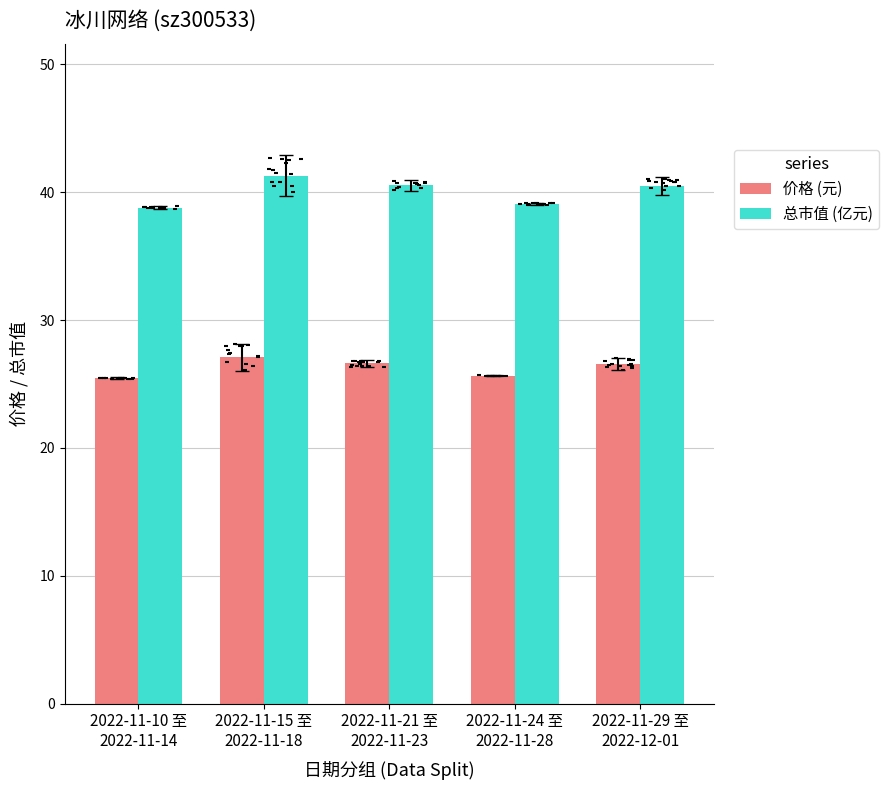

What is the total value across all series at 2022-11-15 至
2022-11-18?

68.4